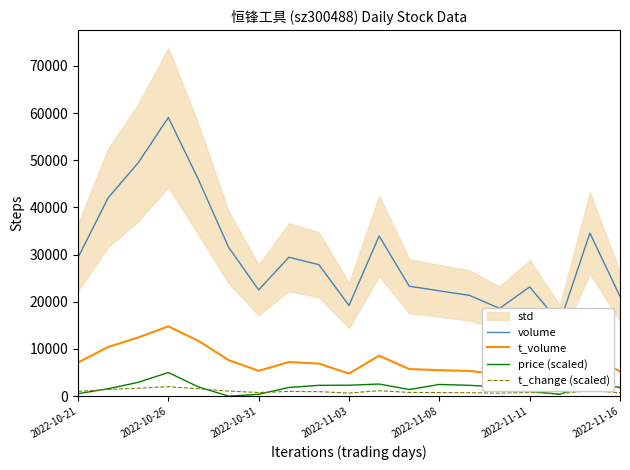

Is the value of t_change (scaled) at 2022-10-21 greater than the value of volume at 10?

No